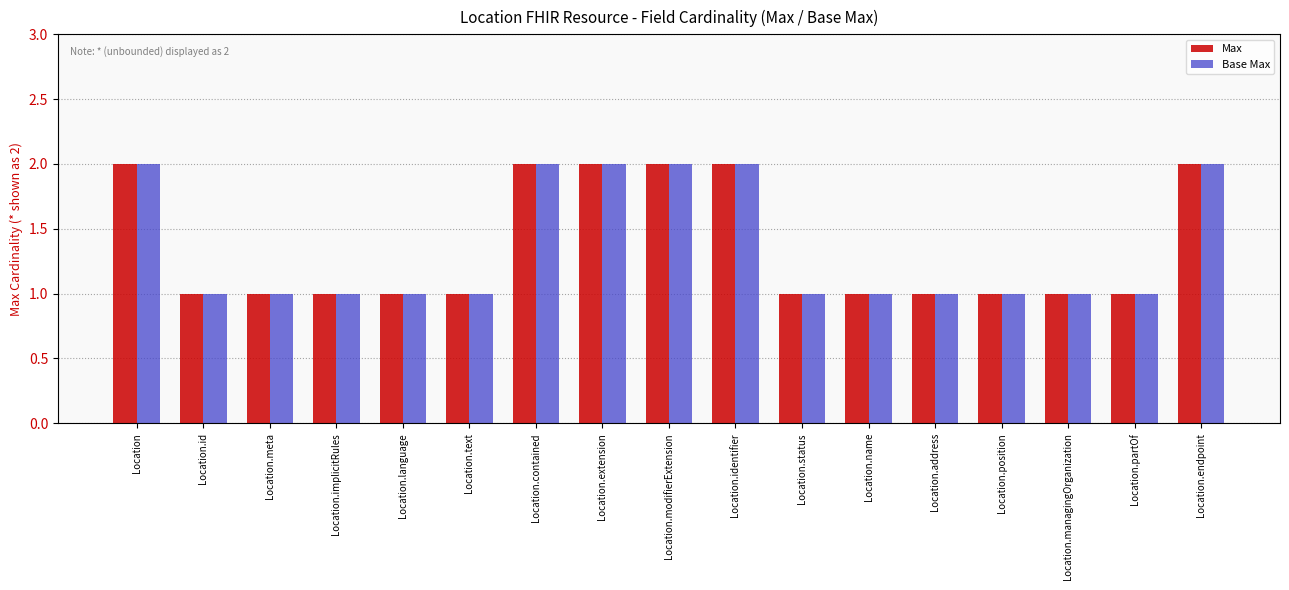

Reading left to right, transcribe all the data shown in this chart.

Max: 2	1	1	1	1	1	2	2	2	2	1	1	1	1	1	1	2
Base Max: 2	1	1	1	1	1	2	2	2	2	1	1	1	1	1	1	2